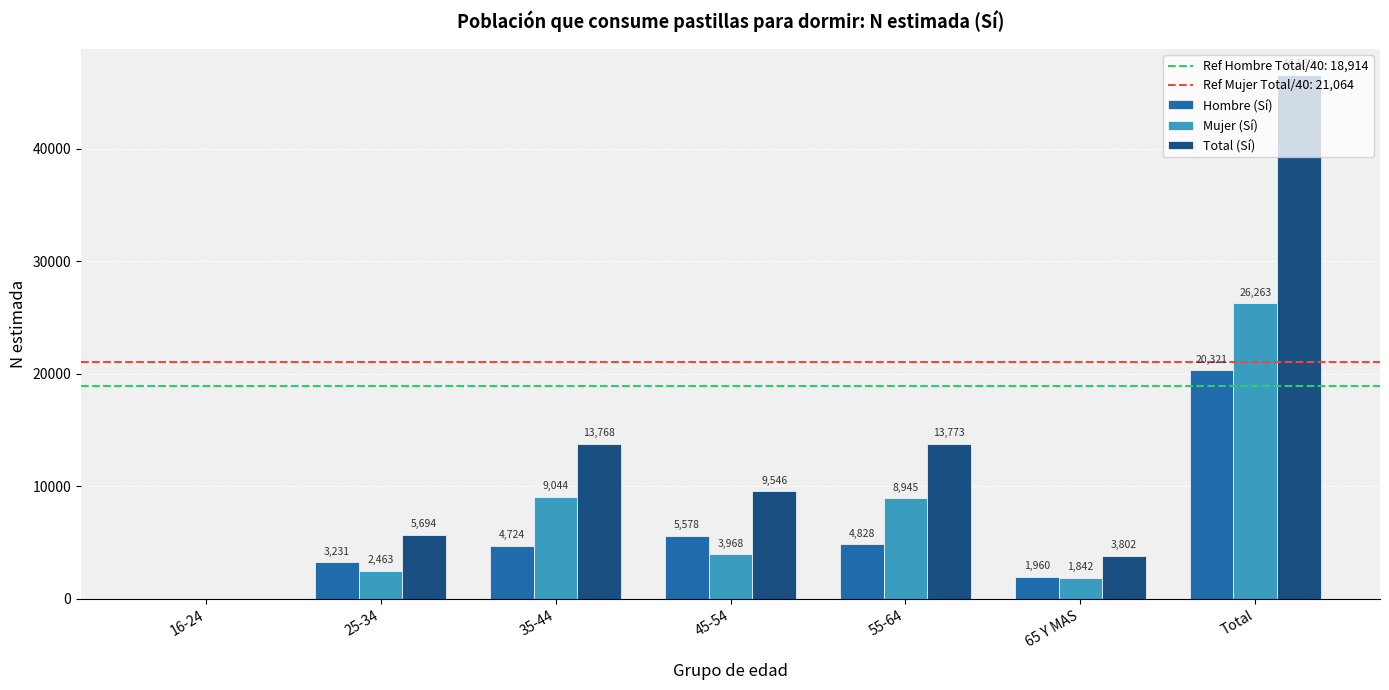

How many positive values does the Hombre (Sí) series have?

6